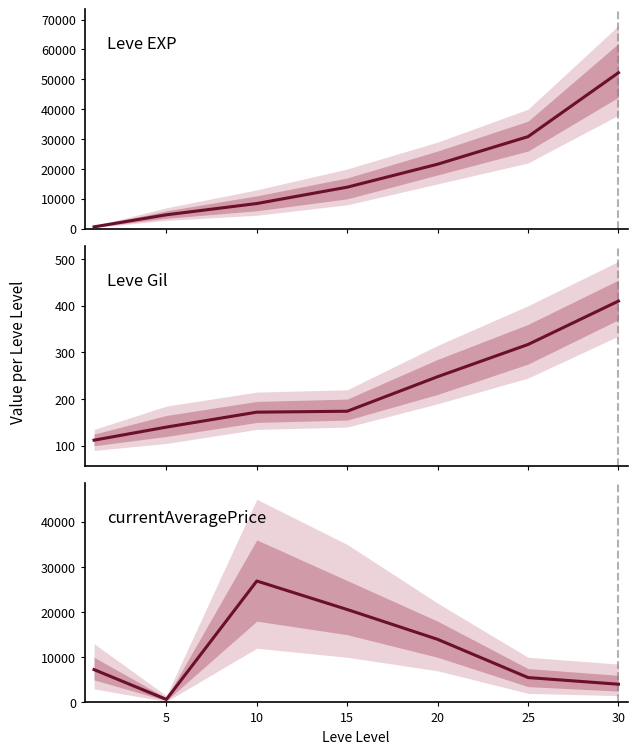

What is the total value across all series at 15?

34665.0